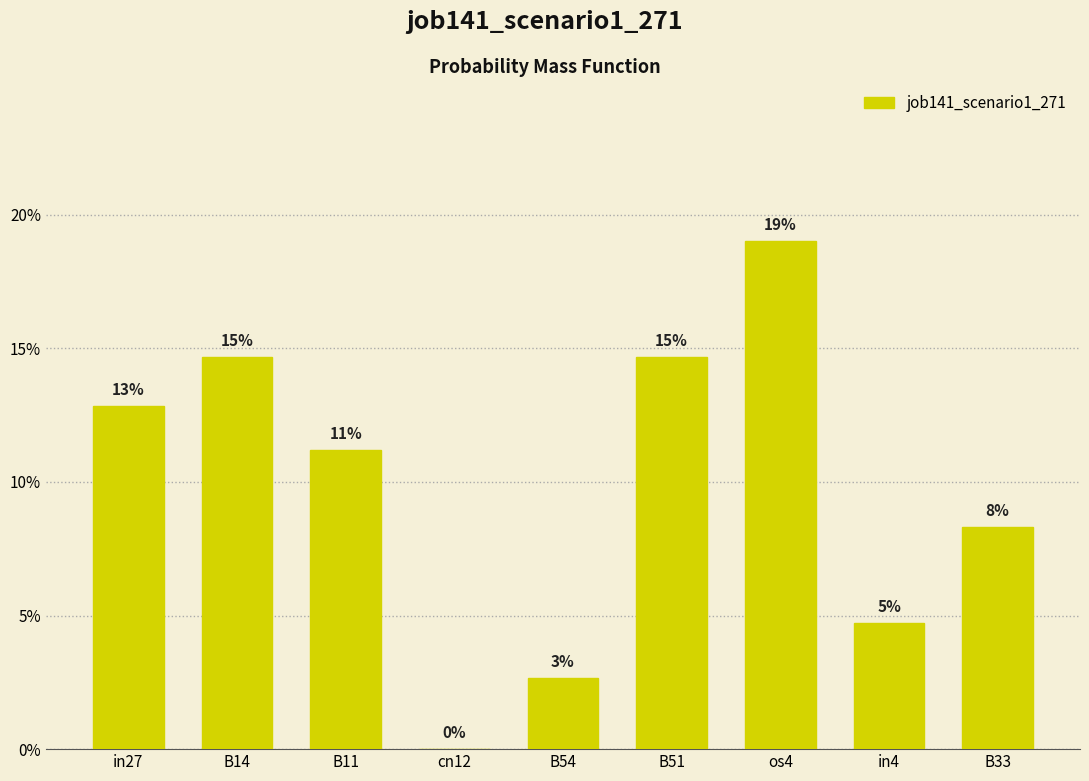

List the labels in order of value, largest first.

os4, B14, B51, in27, B11, B33, in4, B54, cn12